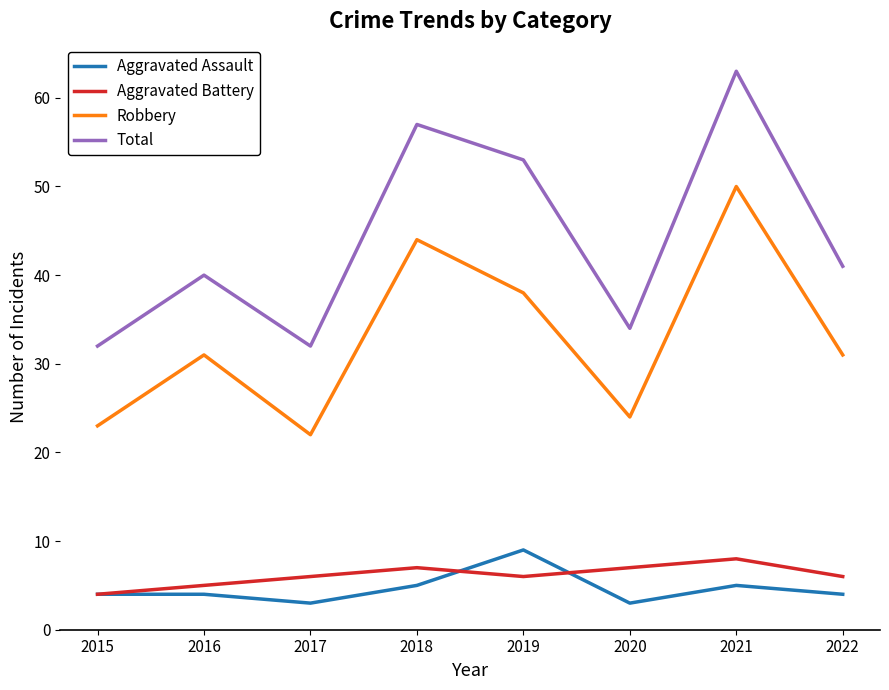

What is the approximate value of Aggravated Assault at 2016?

4